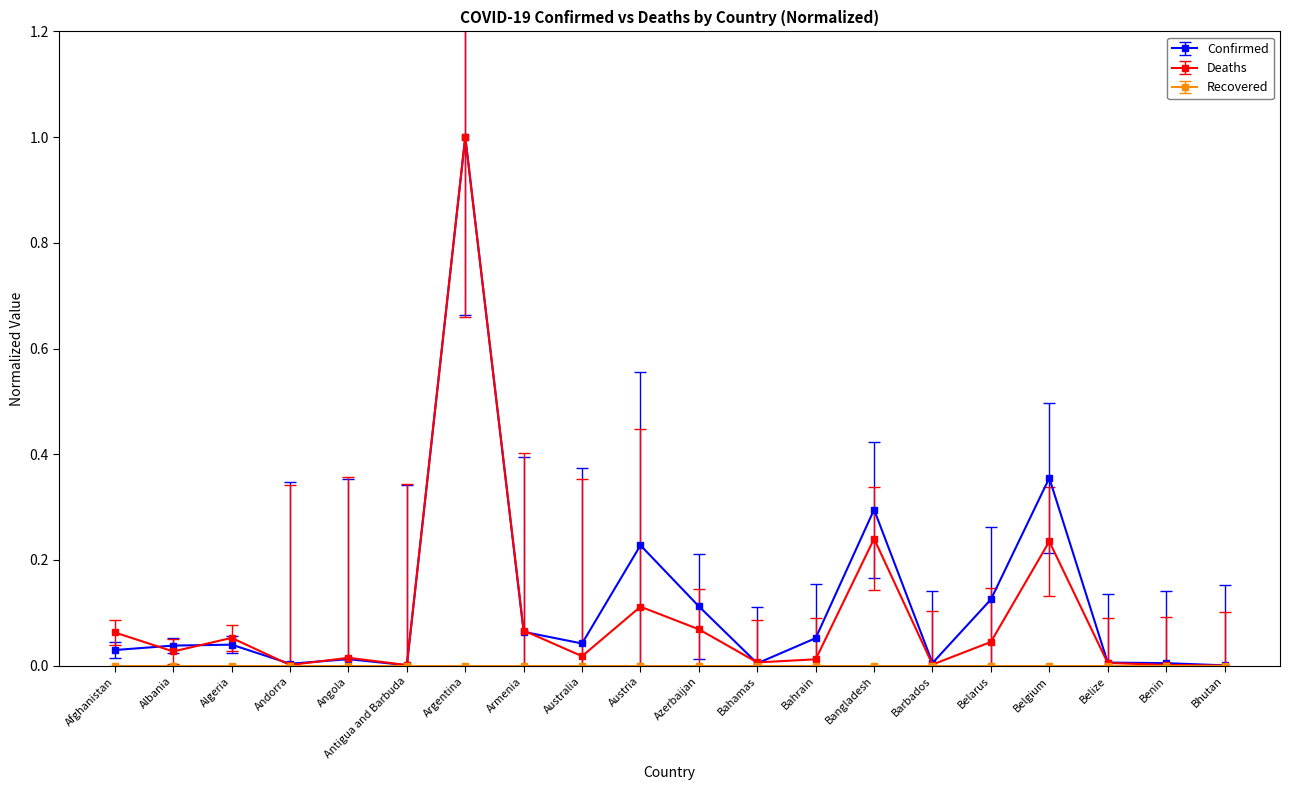

What is the label of the 7th point from the left?

Argentina